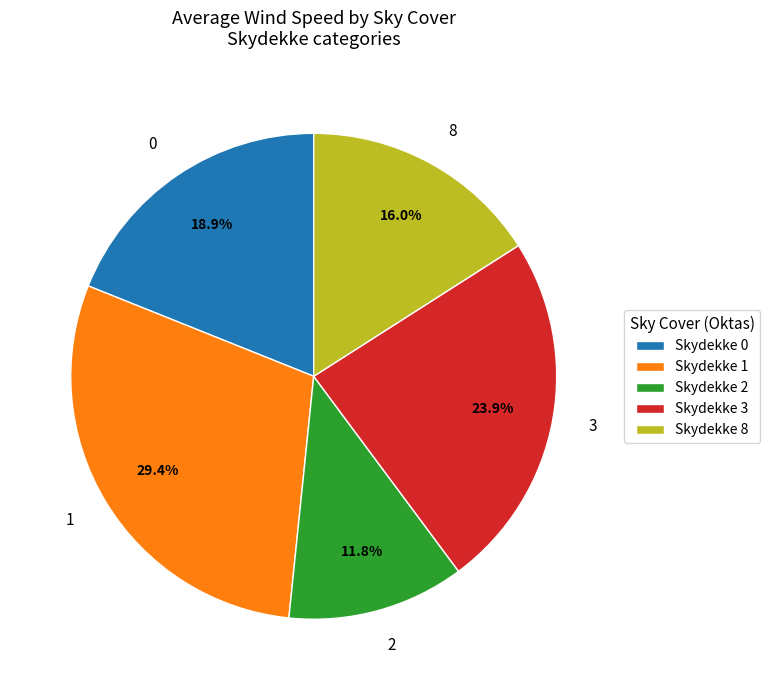

Does any single category account for the majority?

No